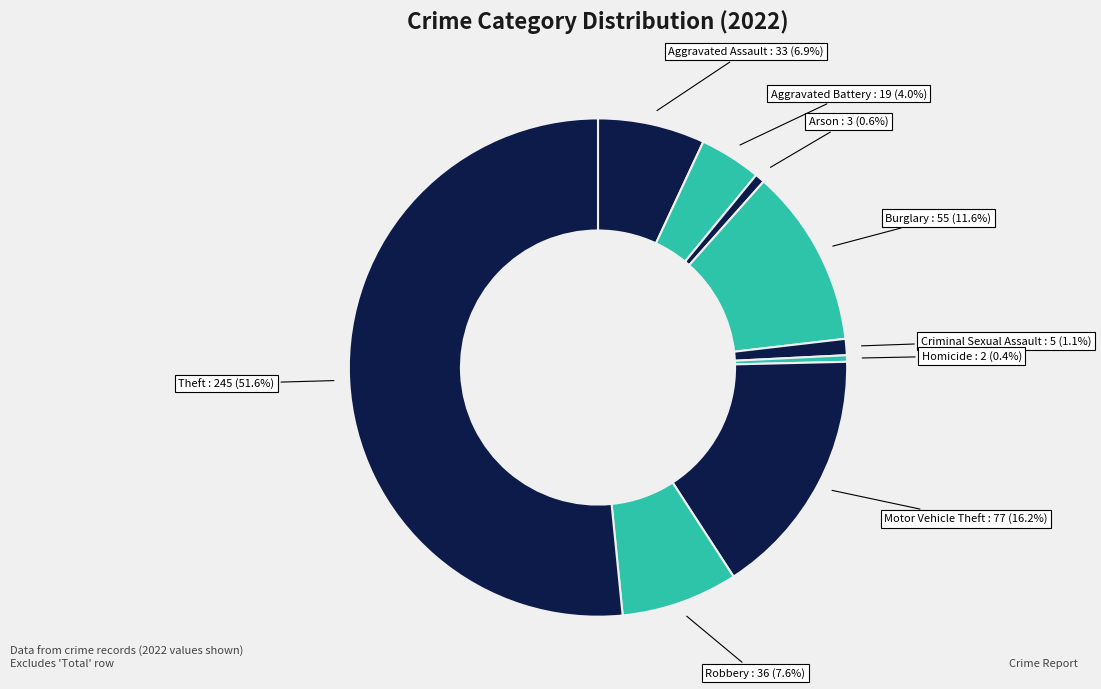

How many slices are in this pie chart?

9